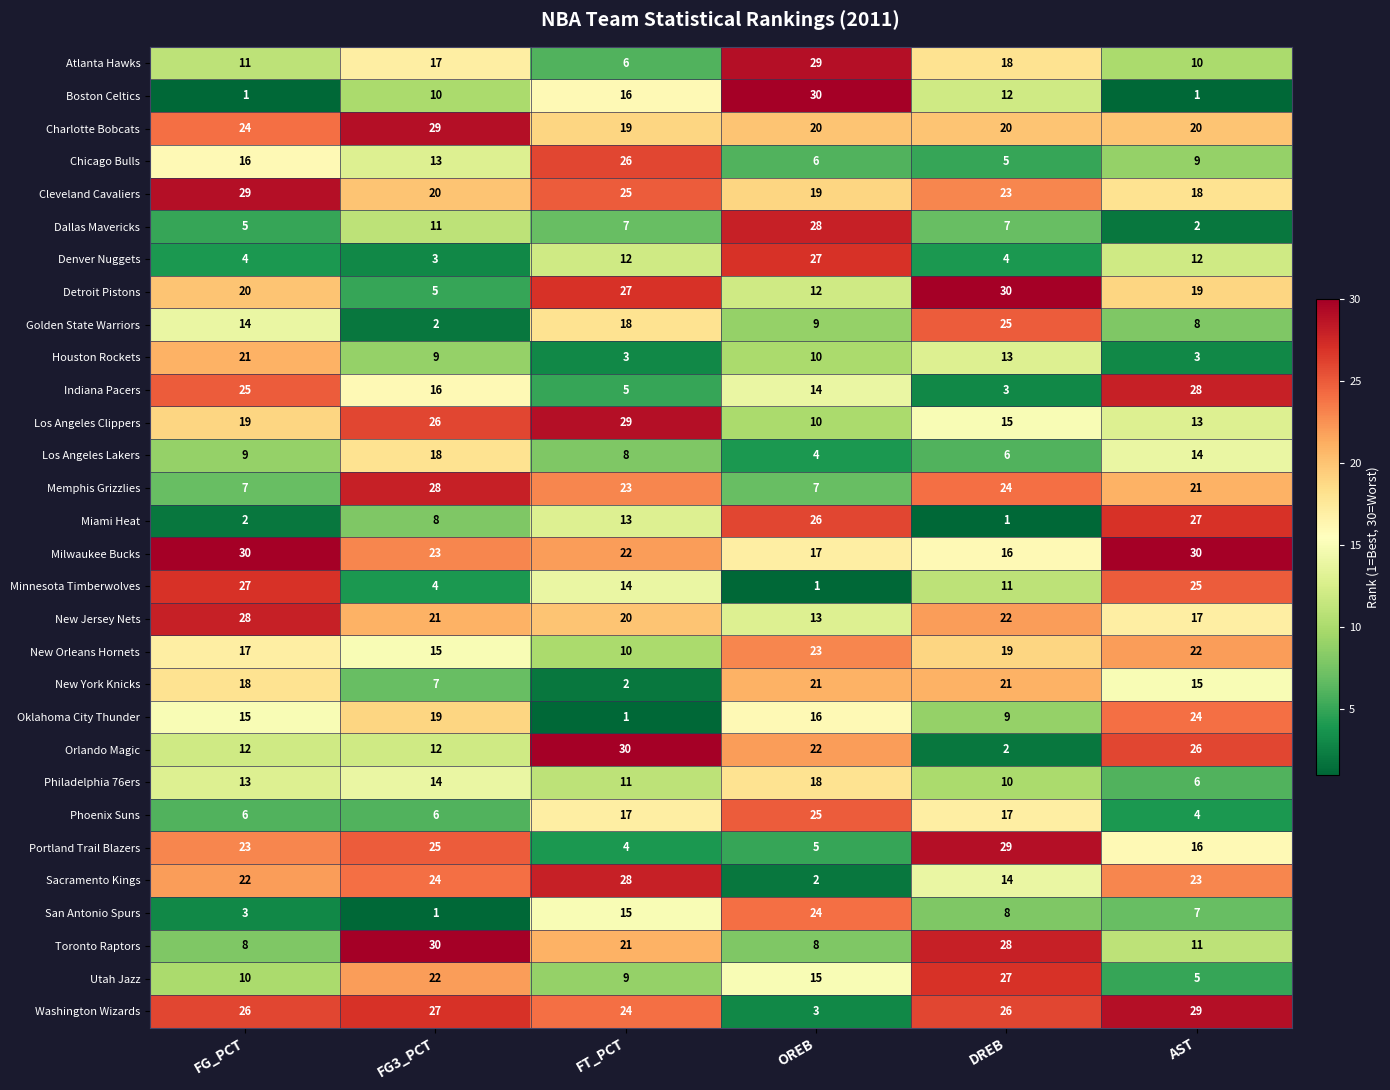

Between FG_PCT and OREB, which series saw the biggest shift?

Boston Celtics